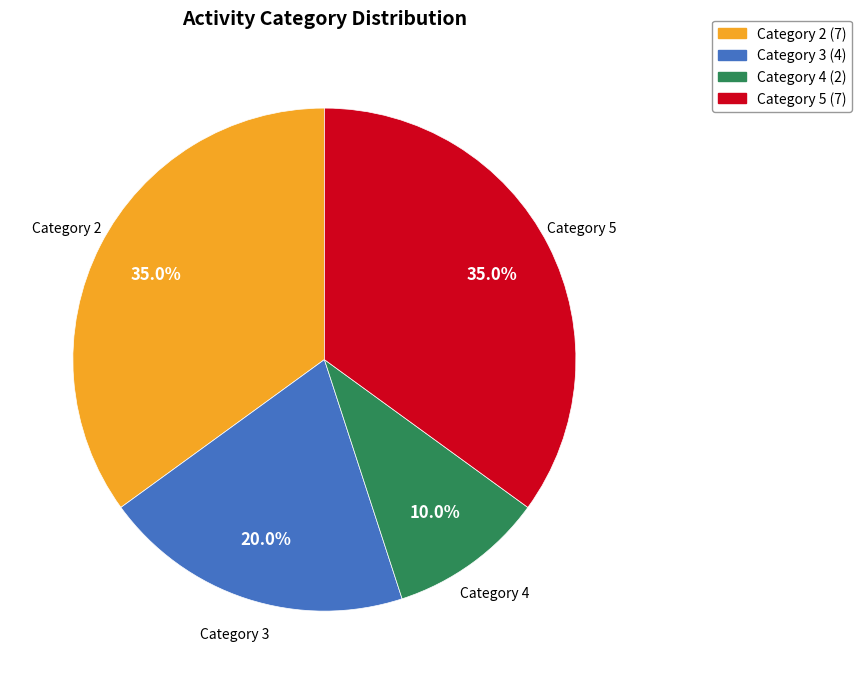

Does any single category account for the majority?

No